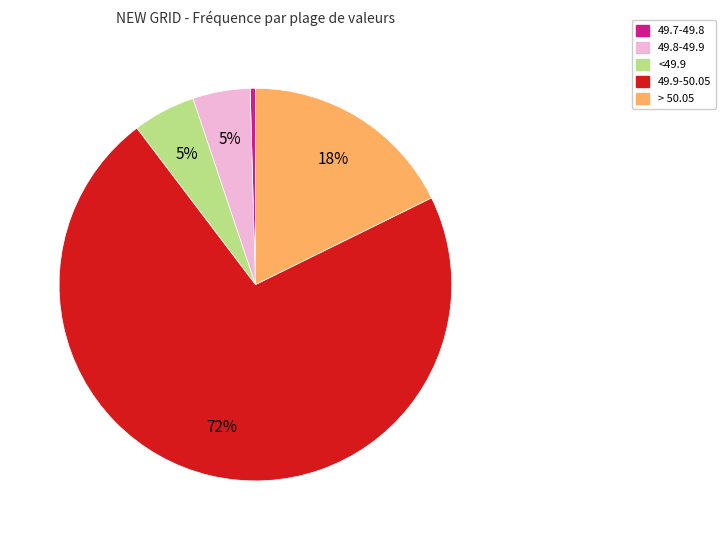

To the nearest percent, what portion does > 50.05 represent?

18%